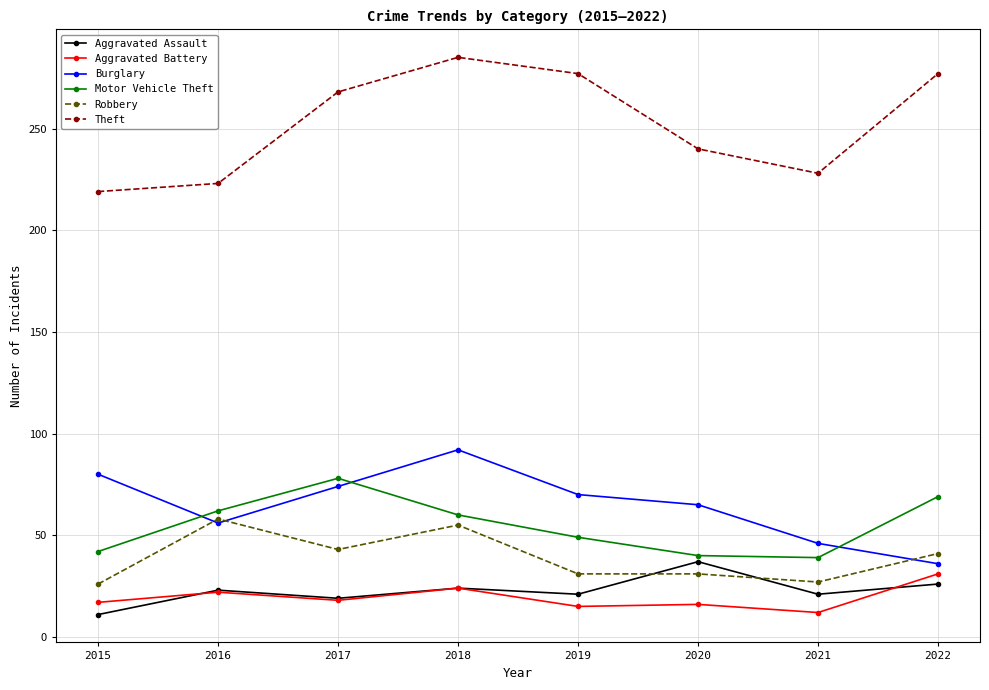

What is the highest value of the Aggravated Assault series?

37